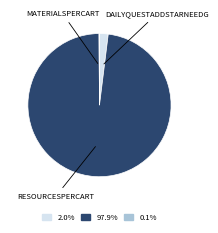

Is there any slice that represents more than half of the pie?

Yes